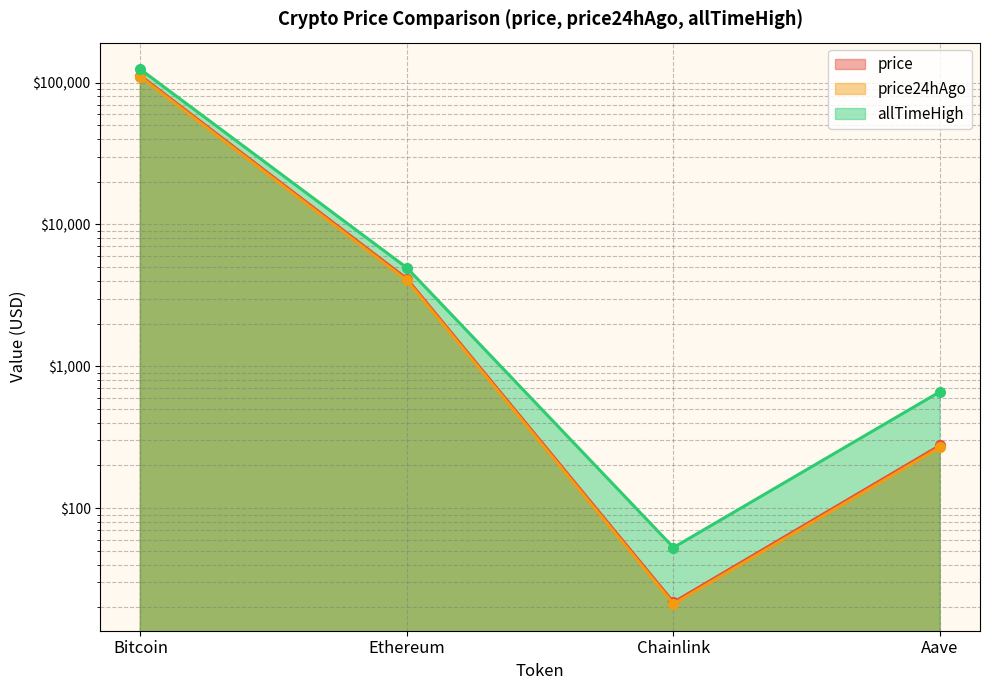

Reading left to right, transcribe all the data shown in this chart.

price: 112016.0	4136.7	21.7	276.8
price24hAgo: 109698.0	4028.7	21.1	268.7
allTimeHigh: 124128.0	4946.1	52.7	661.7